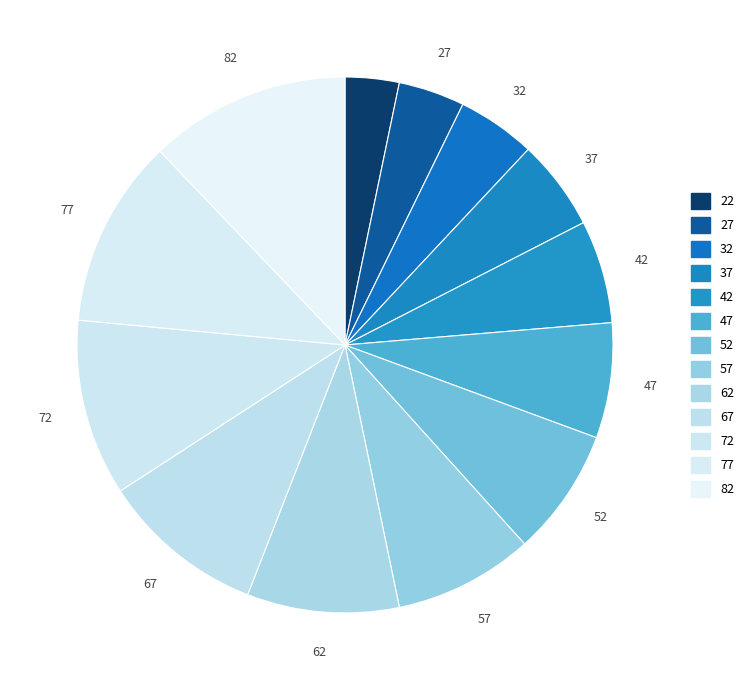

How many segments does this pie chart have?

13